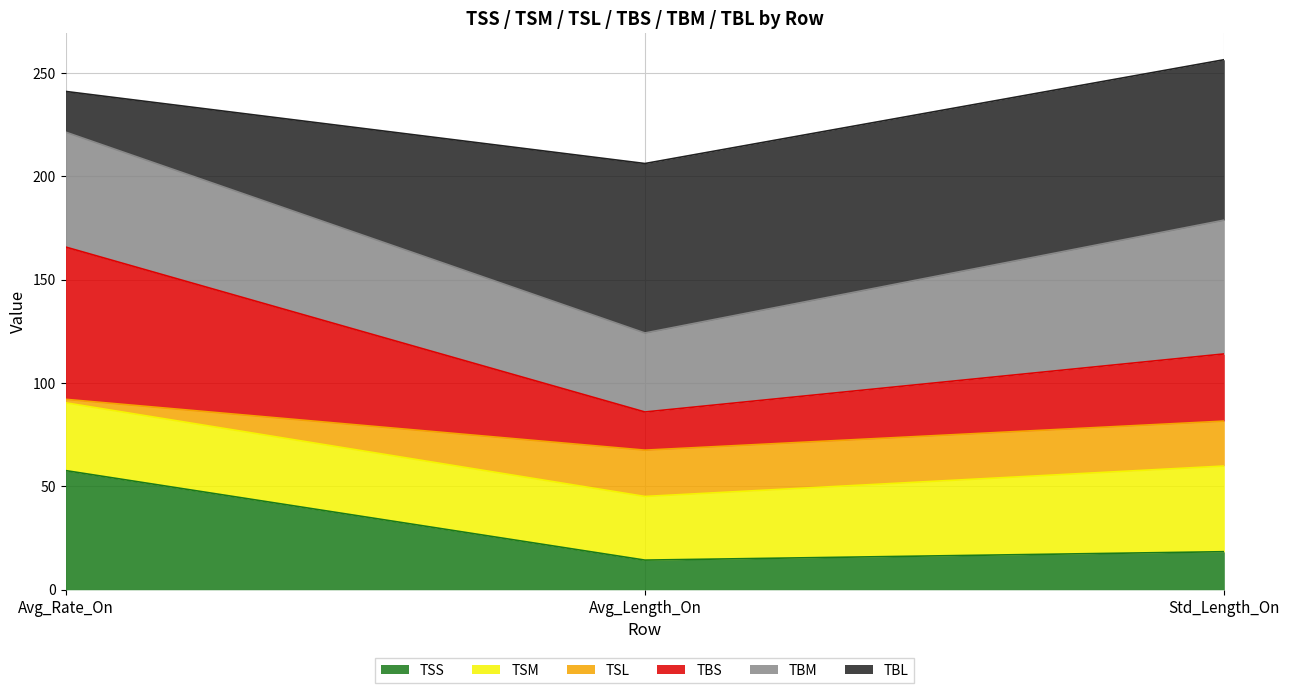

What is the highest value of the TSS series?

57.7